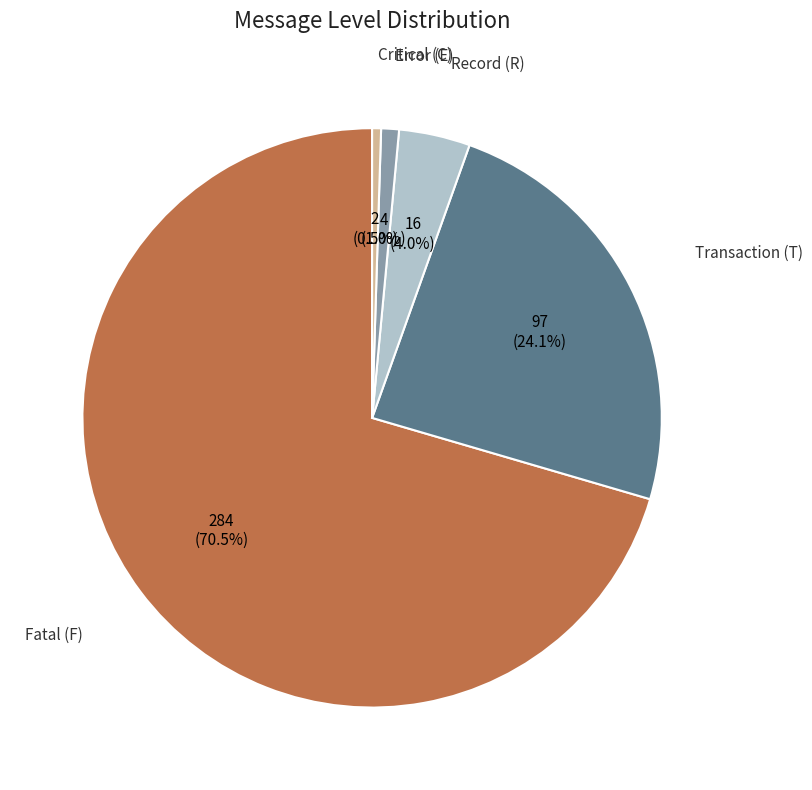

Is there a majority slice in this chart?

Yes